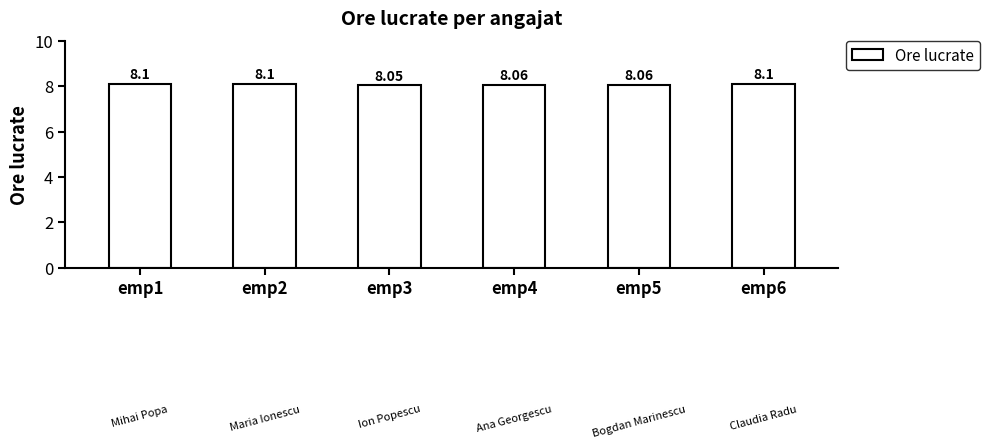

Between emp3 and emp5, which is larger?

emp5